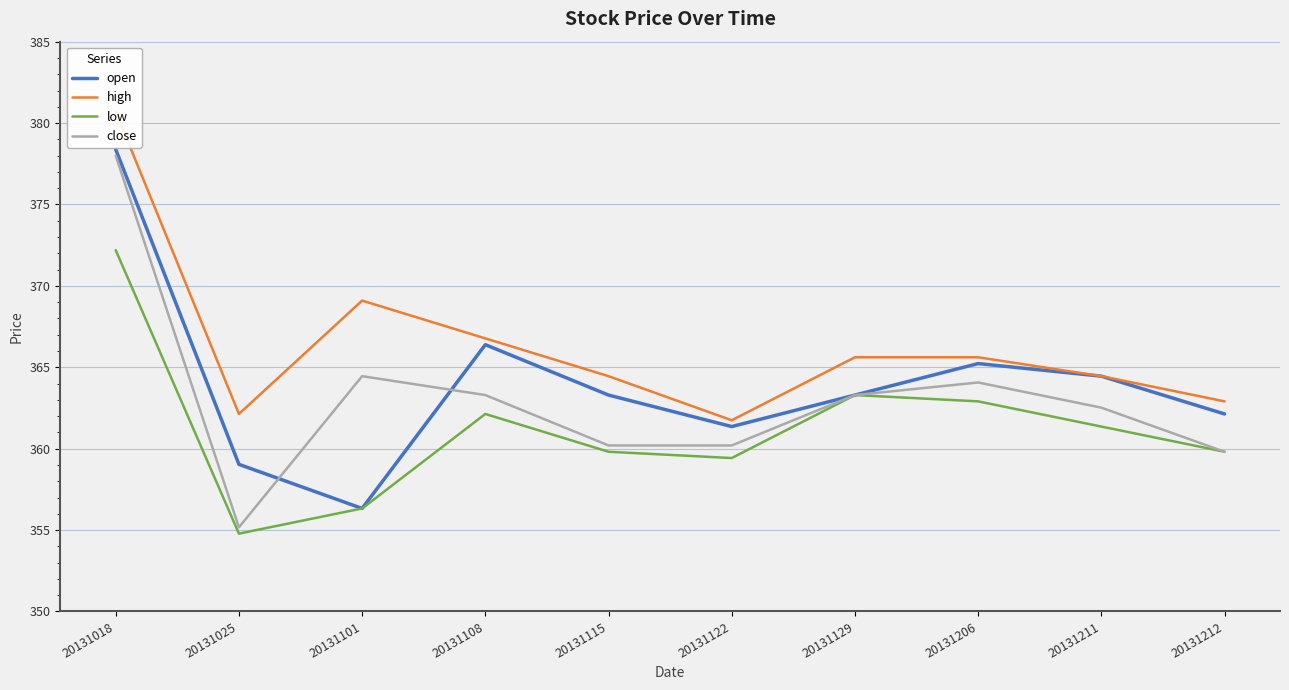

The high series shows 369.1 at 20131101. True or false?

True